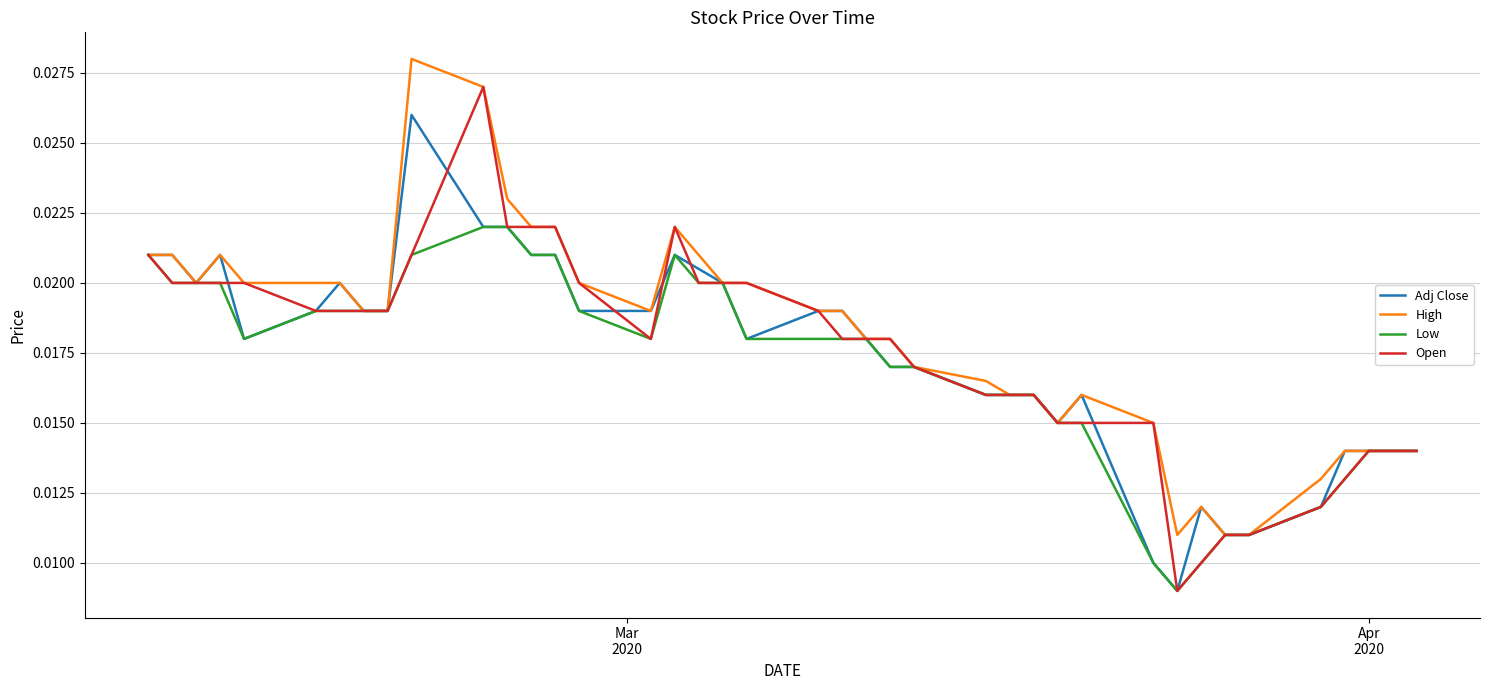

List the series in order of their peak value, lowest first.

Low, Adj Close, Open, High